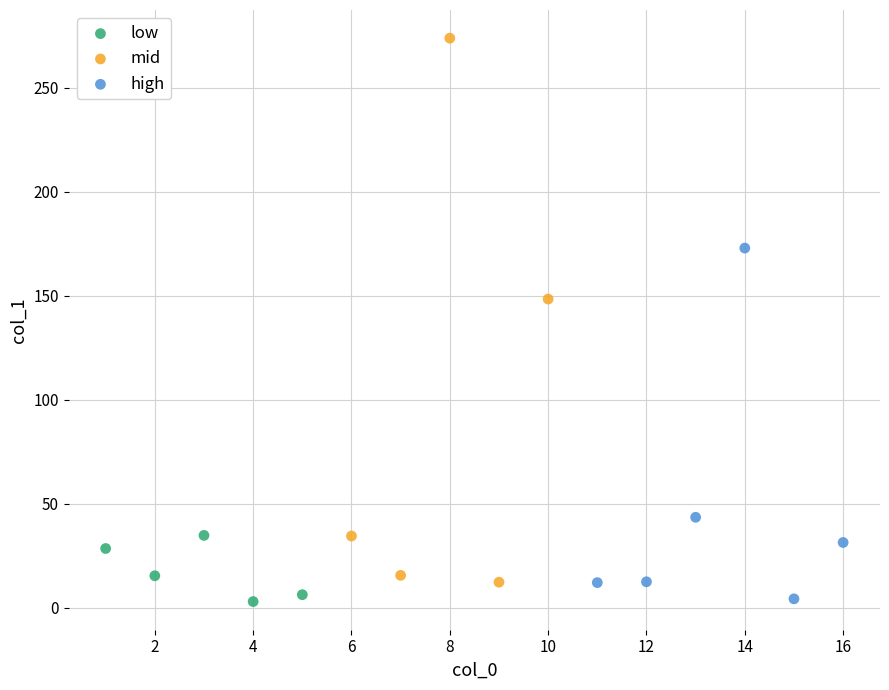

Which series reaches the maximum Y coordinate?

mid